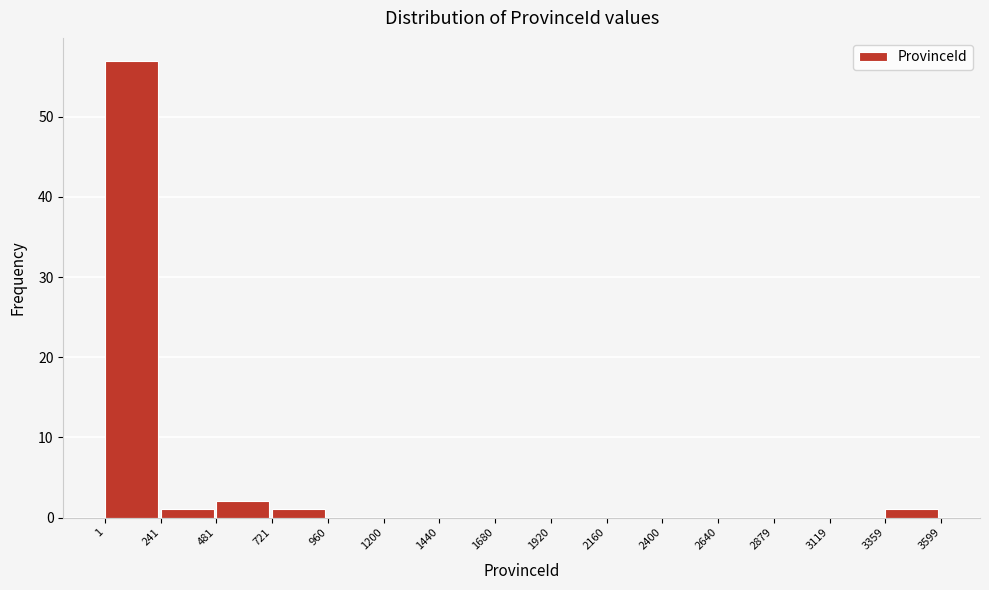

How tall is the bar that spans 1 to 241 on the x-axis? The values are not printed on the chart, so give them approximately, as read against the axis.

57